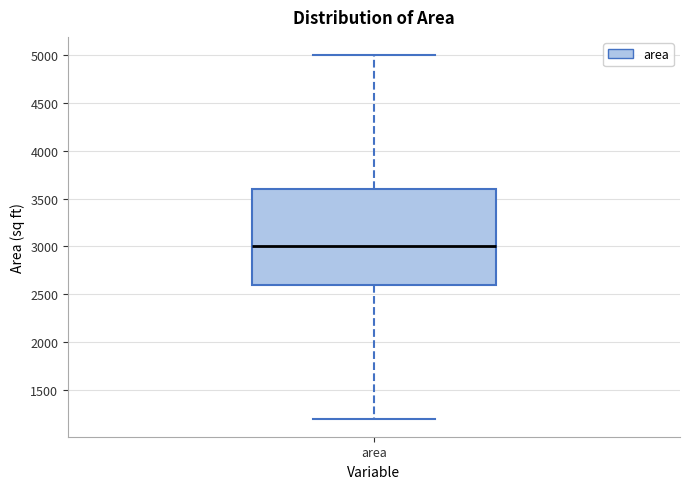

Transcribe this box plot: give where the median line is, the range the box spans, and where the two whiskers end, as read against the y-axis. The values are not printed on the chart, so give them approximately, as read against the axis.

median 3000, box 2600 to 3600, whiskers 1200 to 5000